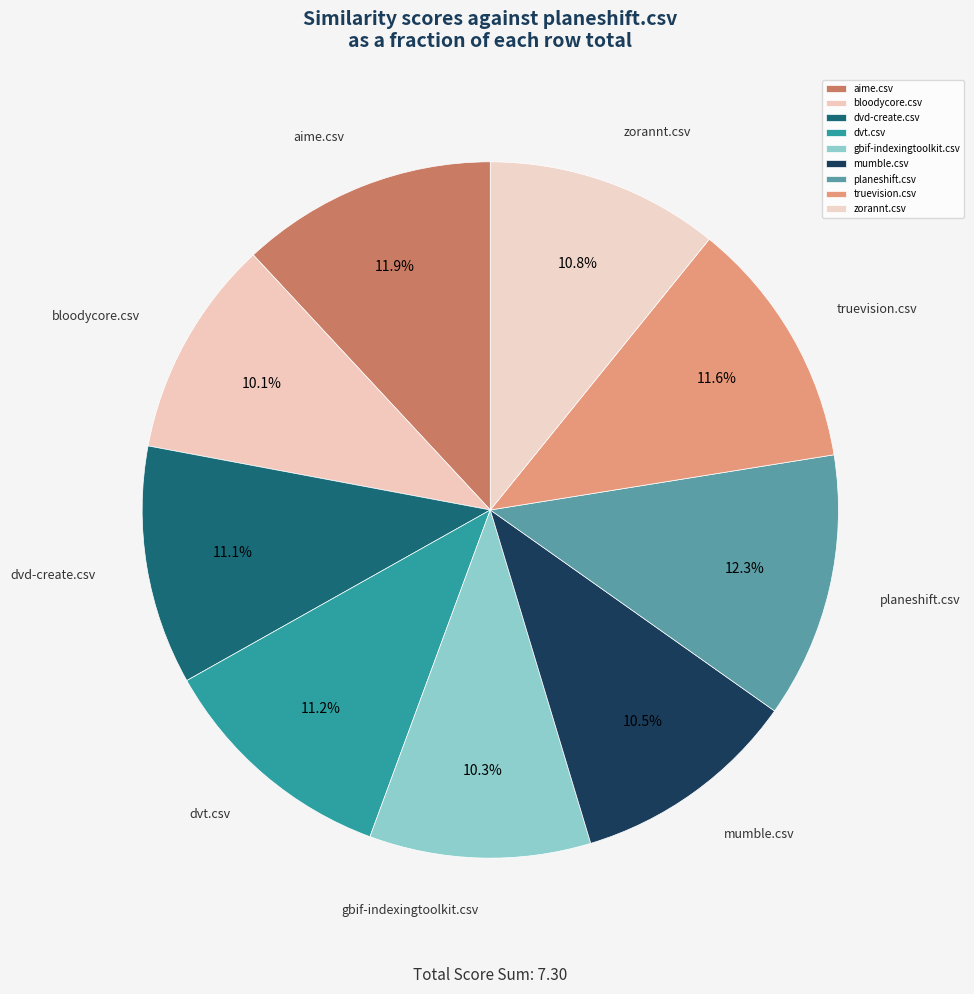

Between planeshift.csv and zorannt.csv, which is larger?

planeshift.csv